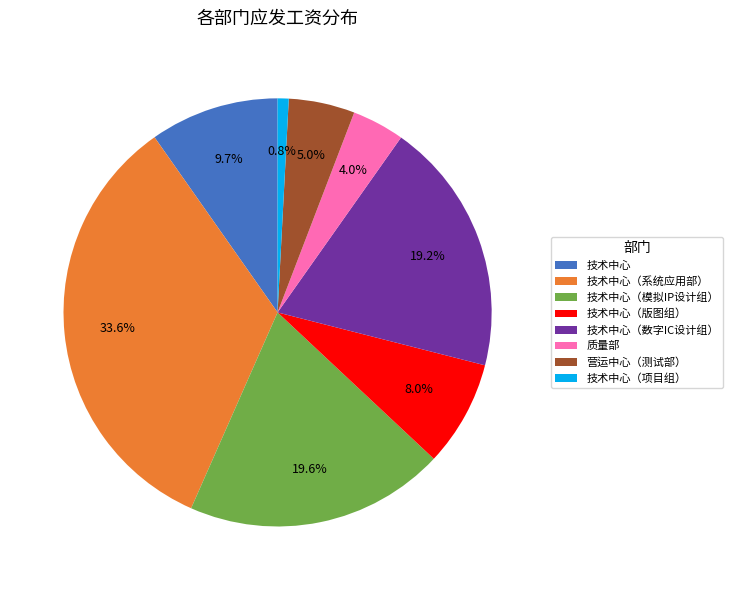

Which category has the biggest portion of the pie?

技术中心（系统应用部）